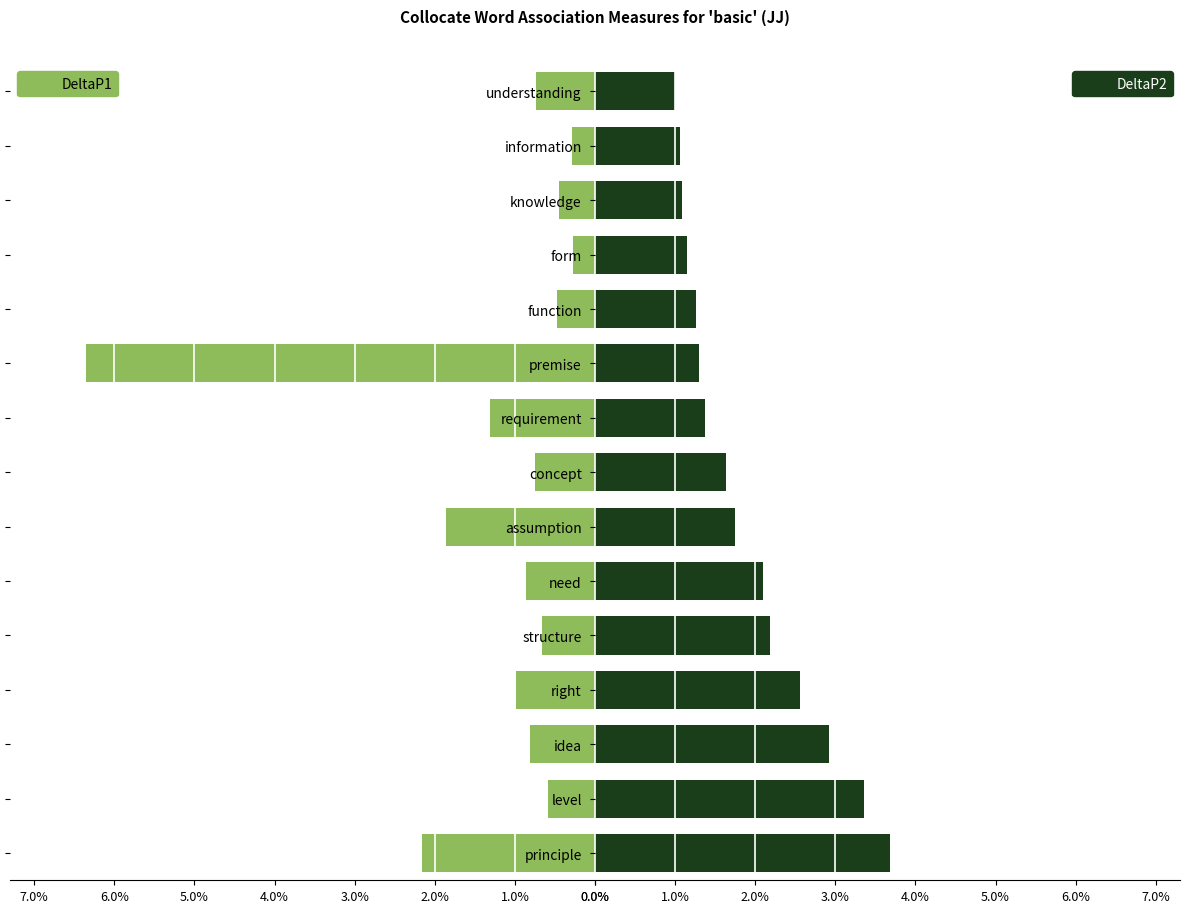

What is the difference between the maximum and second lowest values in the DeltaP1 series?

6.1